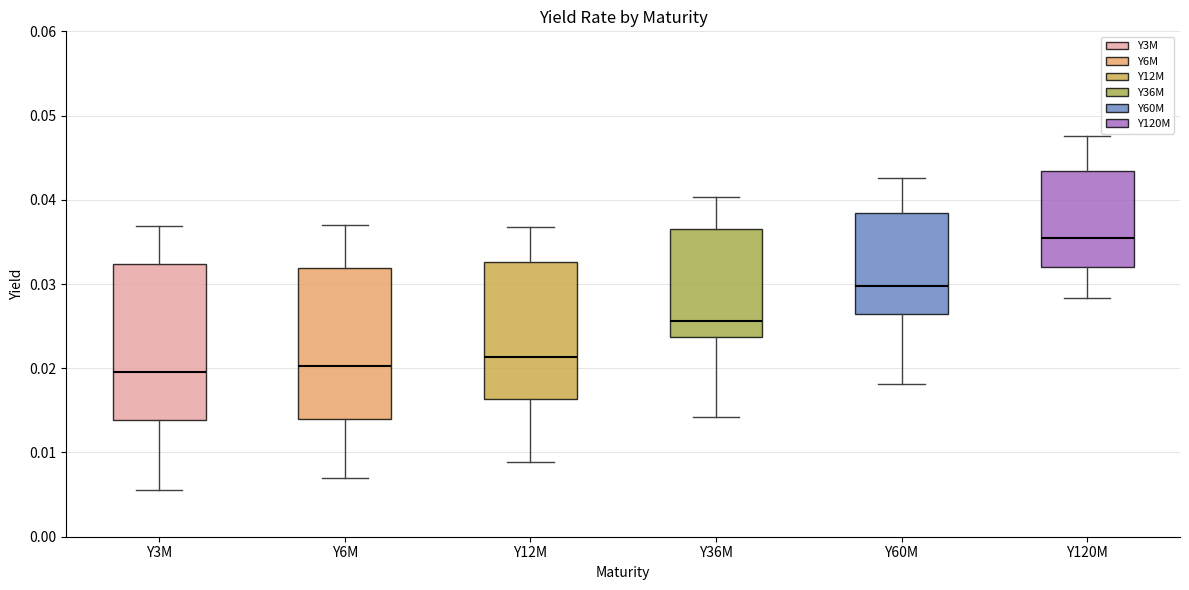

Reading left to right, transcribe this box plot: for each box, give where its median line is, the range the box spans, and where its two whiskers end, as read against the y-axis. The values are not printed on the chart, so give them approximately, as read against the axis.

Y3M: median 0.020, box 0.014 to 0.032, whiskers 0.006 to 0.037
Y6M: median 0.020, box 0.014 to 0.032, whiskers 0.007 to 0.037
Y12M: median 0.021, box 0.016 to 0.033, whiskers 0.009 to 0.037
Y36M: median 0.026, box 0.024 to 0.037, whiskers 0.014 to 0.040
Y60M: median 0.030, box 0.026 to 0.038, whiskers 0.018 to 0.043
Y120M: median 0.035, box 0.032 to 0.043, whiskers 0.028 to 0.048